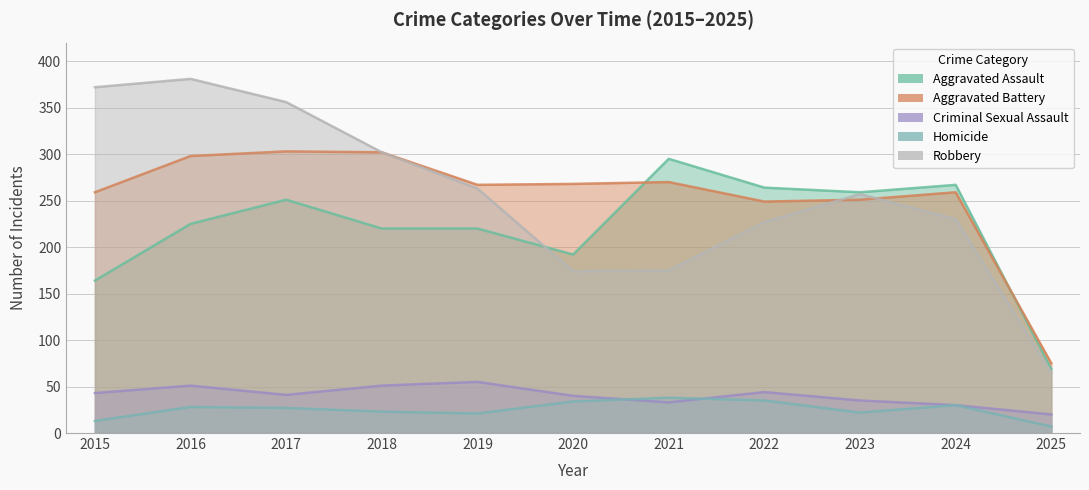

Reading left to right, extract all data points from this chart.

Aggravated Assault: 2015=164	2016=225	2017=251	2018=220	2019=220	2020=192	2021=295	2022=264	2023=259	2024=267	2025=69
Aggravated Battery: 2015=259	2016=298	2017=303	2018=302	2019=267	2020=268	2021=270	2022=249	2023=251	2024=259	2025=75
Criminal Sexual Assault: 2015=43	2016=51	2017=41	2018=51	2019=55	2020=40	2021=33	2022=44	2023=35	2024=30	2025=20
Homicide: 2015=13	2016=28	2017=27	2018=23	2019=21	2020=34	2021=38	2022=35	2023=22	2024=30	2025=7
Robbery: 2015=372	2016=381	2017=356	2018=302	2019=263	2020=174	2021=175	2022=227	2023=257	2024=230	2025=65